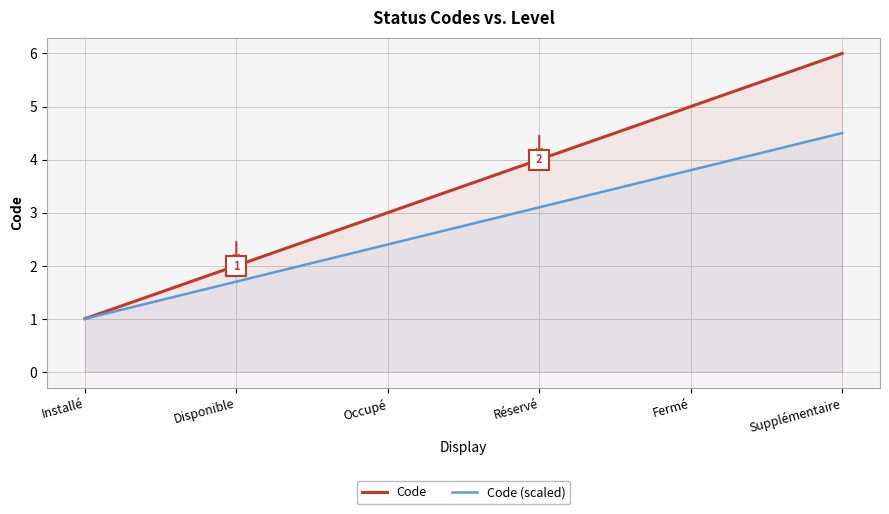

Is it true that Code equals 1.0 at Installé?

True